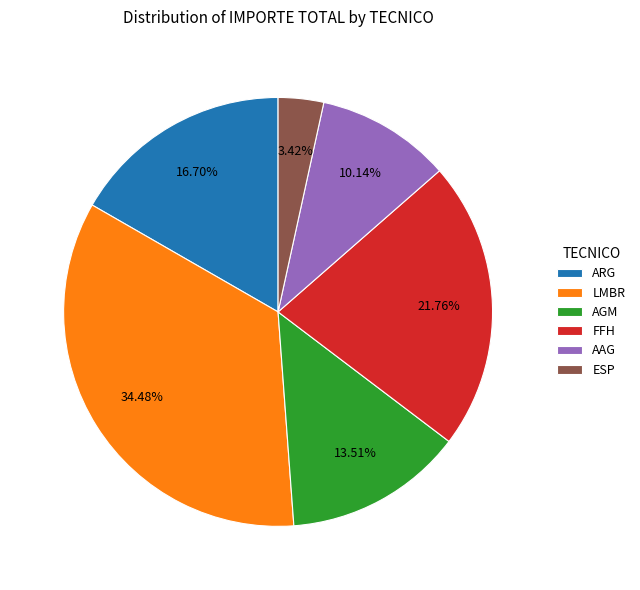

Combined, do AGM and ESP account for over 50%?

No